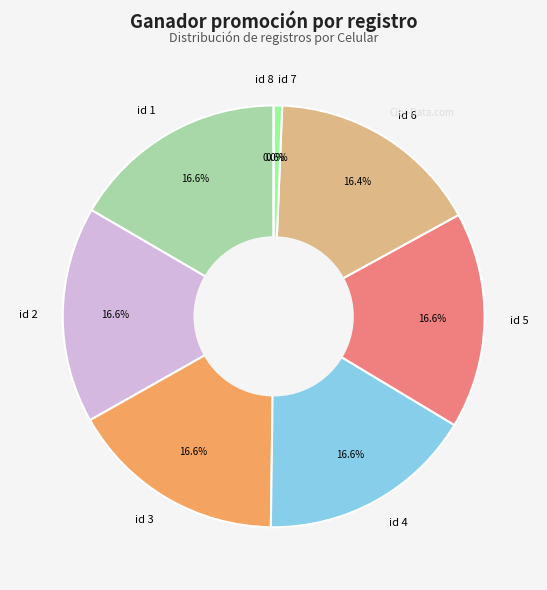

To the nearest percent, what is the difference between the 7 and 4 slice percentages?

16%